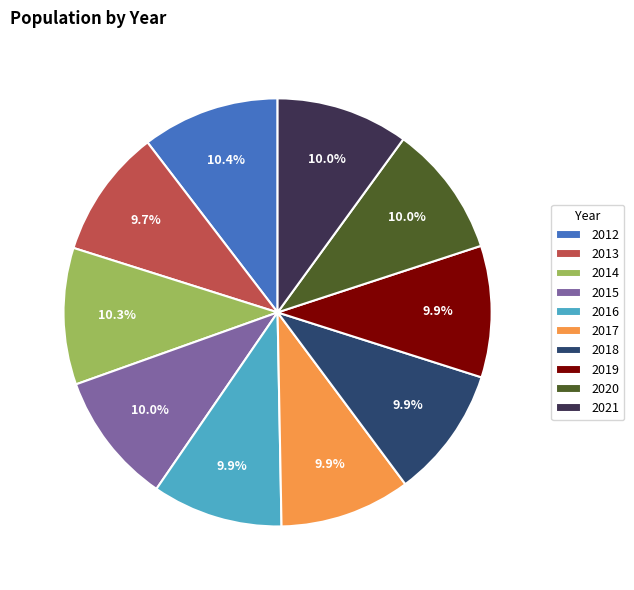

To the nearest percent, what percentage of the pie is 2012?

10%